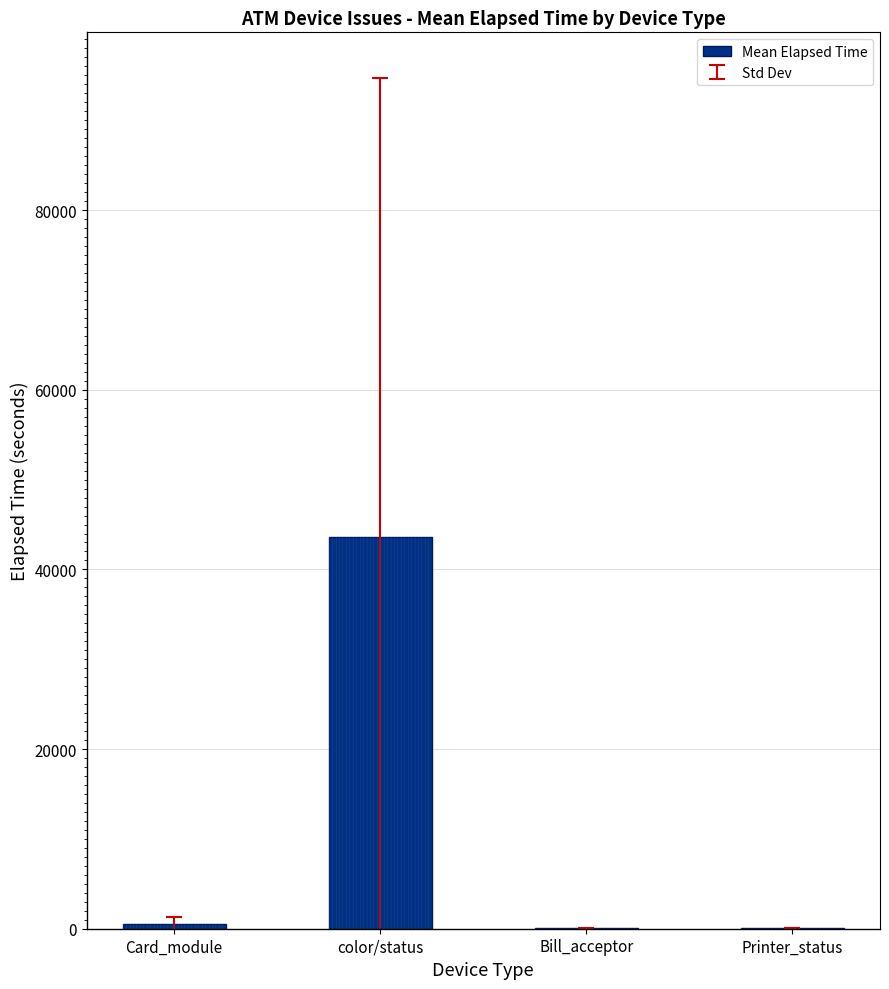

Does the chart contain stacked bars?

No